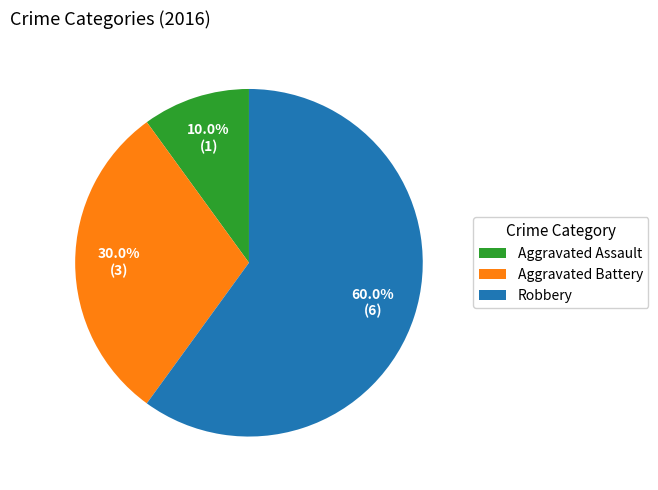

To the nearest percent, what is the combined percentage of Robbery and Aggravated Assault?

70%